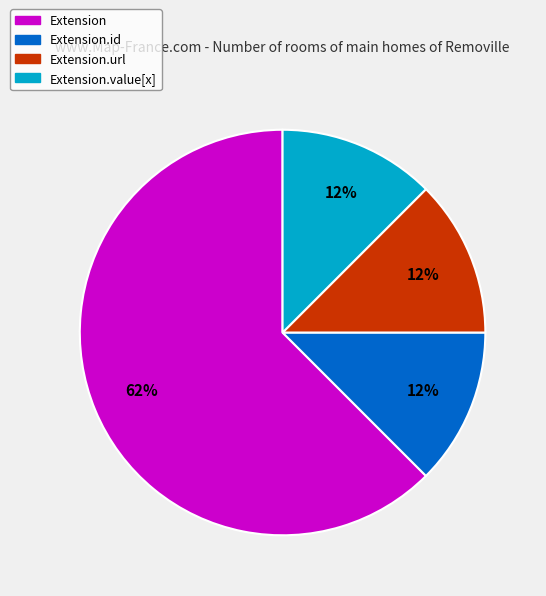

Is there a majority slice in this chart?

Yes